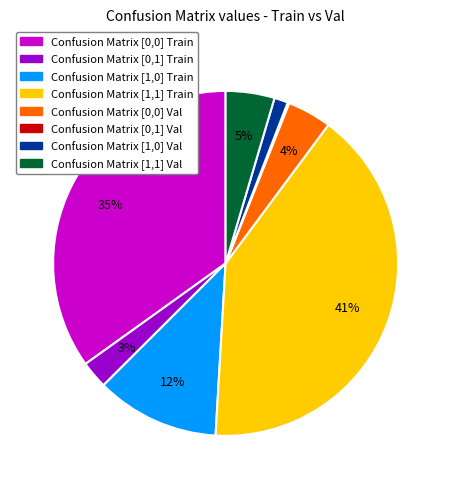

To the nearest percent, what percentage of the pie is Confusion Matrix [1,1] Val?

5%